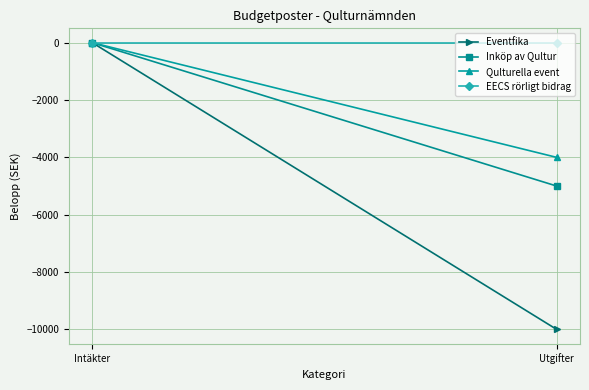

At which label is Eventfika closest to -5000?

Intäkter